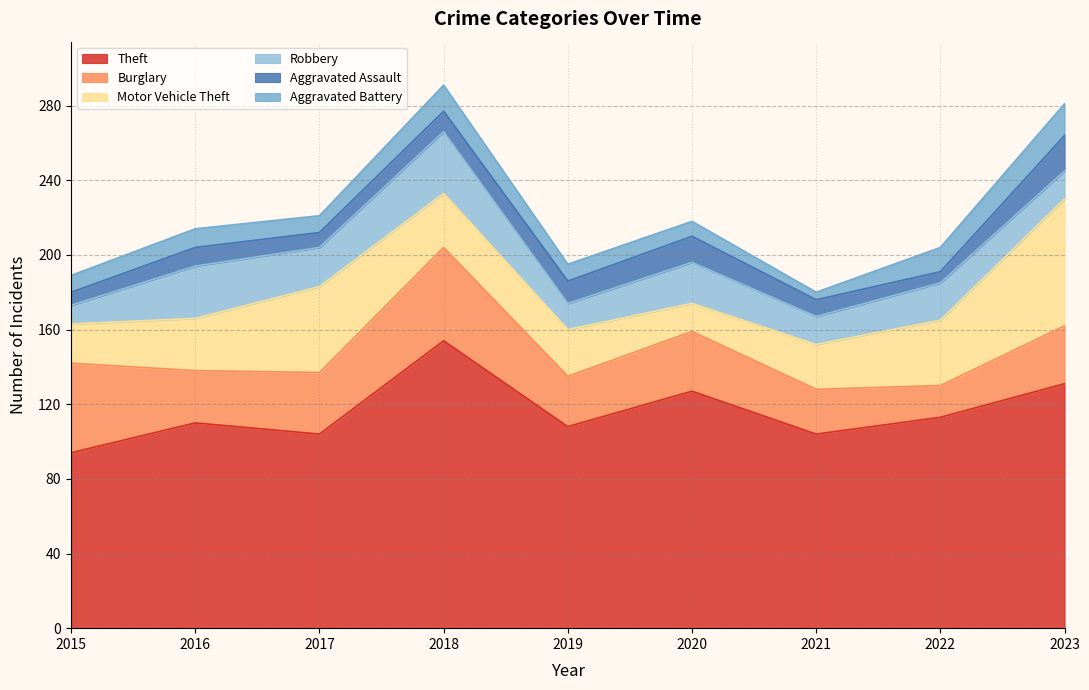

Which series has the largest range (max minus min)?

Theft